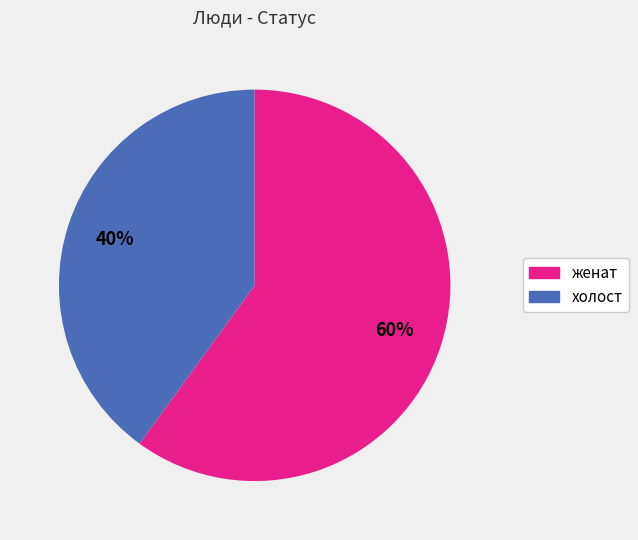

What is the smallest slice in the pie chart?

холост